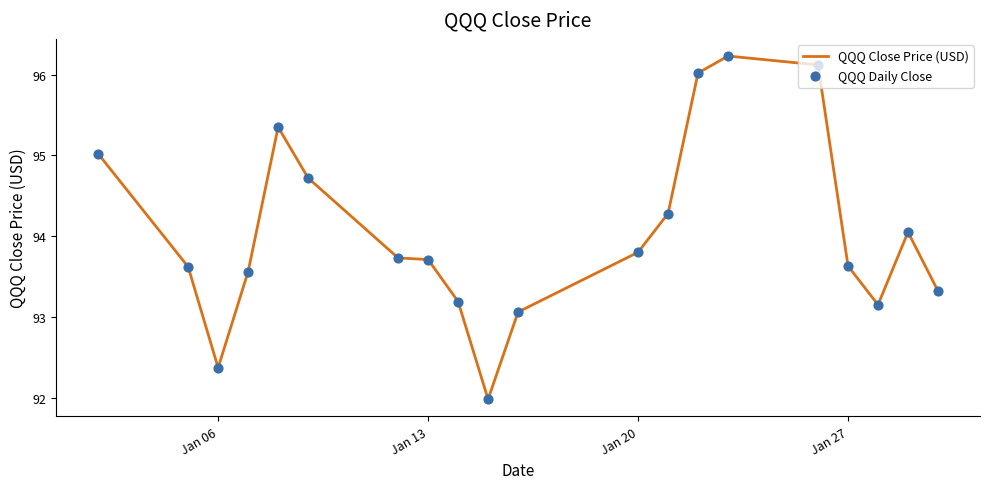

What is the smallest value displayed?

92.0